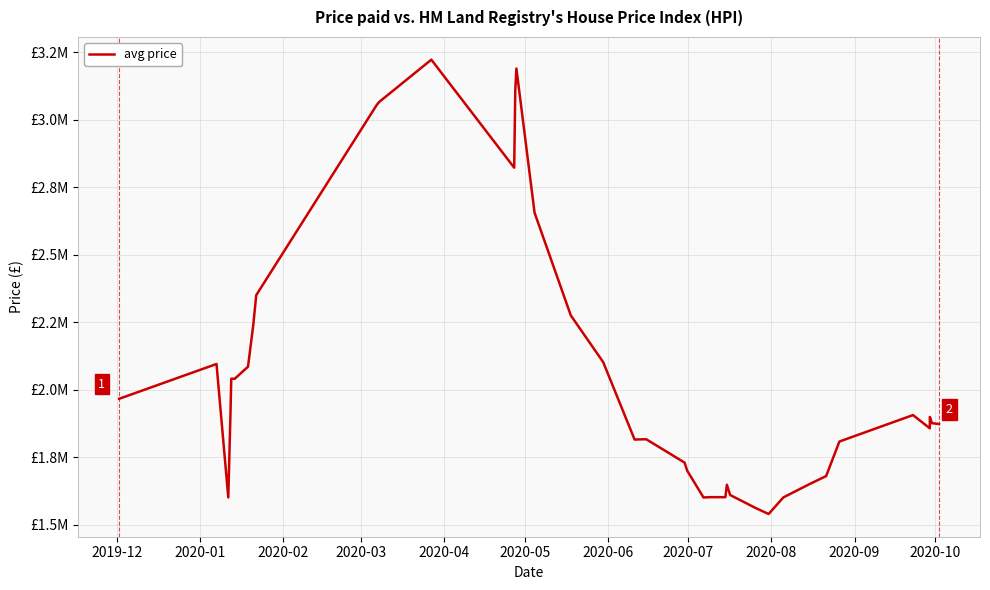

Does the chart display data point markers on the line(s)?

No